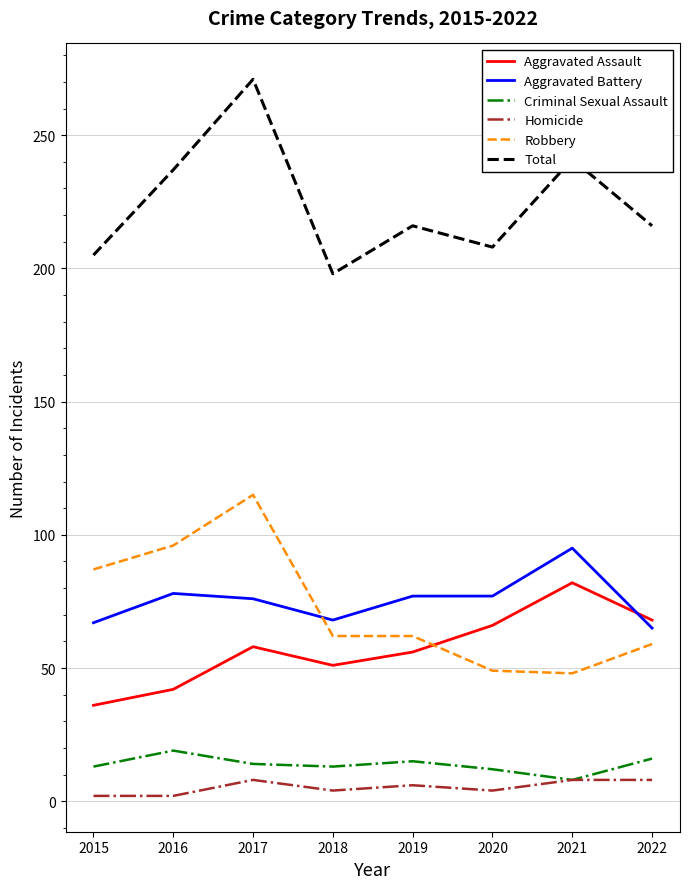

The value of Criminal Sexual Assault at 2015 is 13. True or false?

True